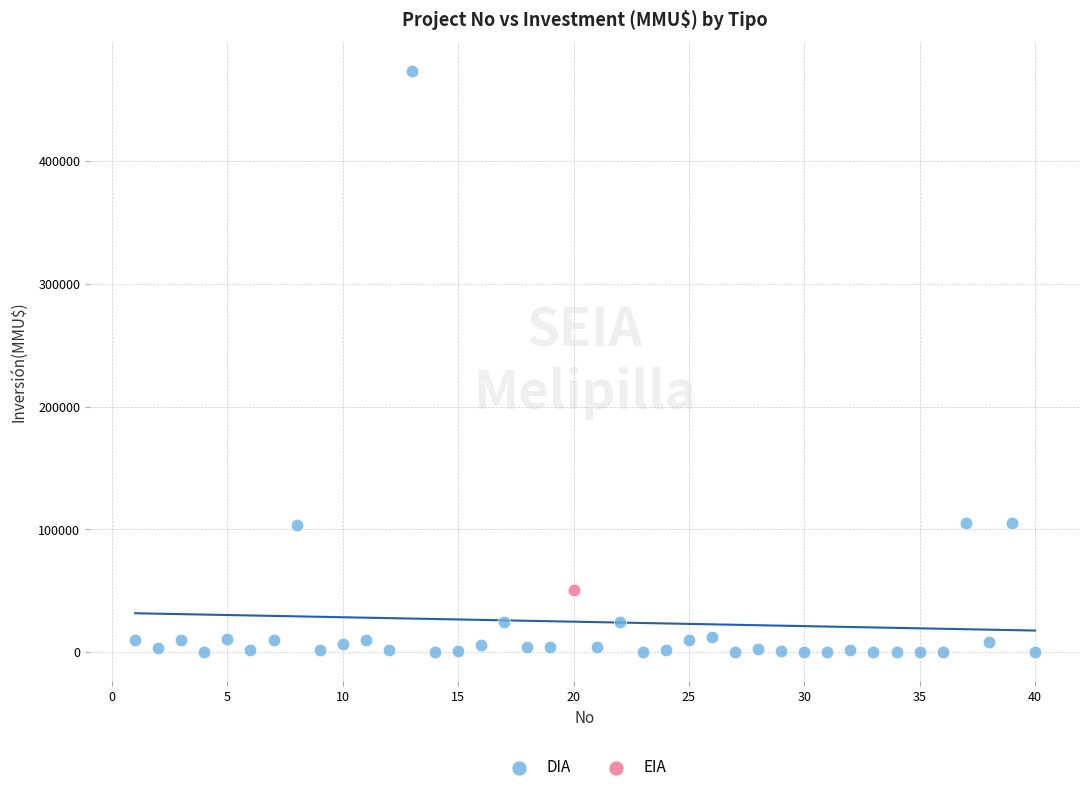

What are all the series names shown in the legend?

DIA, EIA